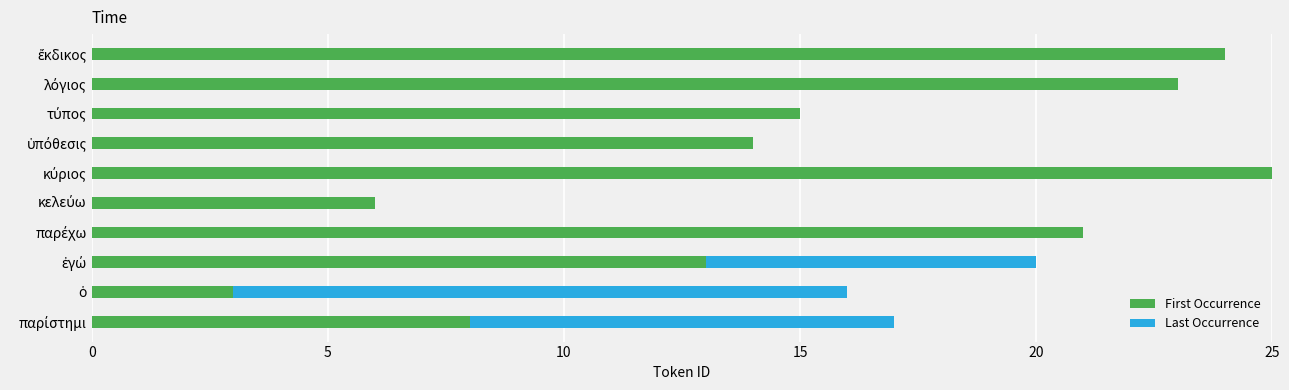

What is the maximum value for First Occurrence?

25